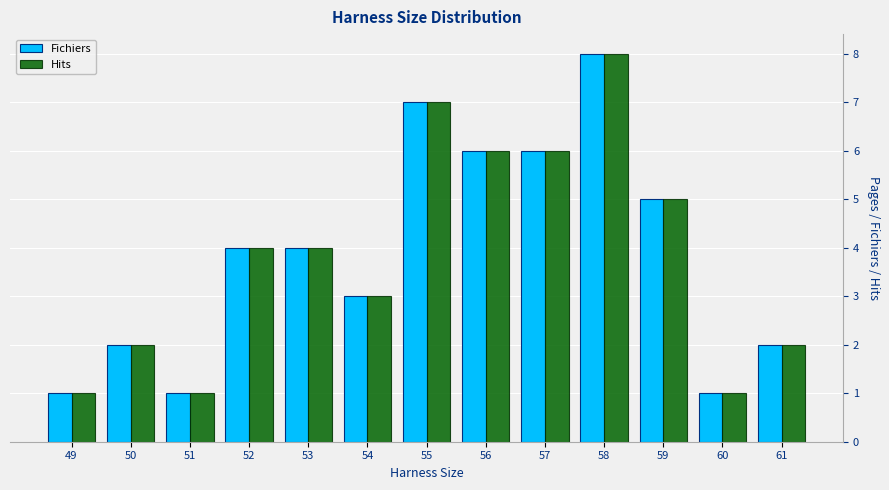

Reading left to right, list all the values displayed in this chart.

Fichiers: 49=1	50=2	51=1	52=4	53=4	54=3	55=7	56=6	57=6	58=8	59=5	60=1	61=2
Hits: 49=1	50=2	51=1	52=4	53=4	54=3	55=7	56=6	57=6	58=8	59=5	60=1	61=2